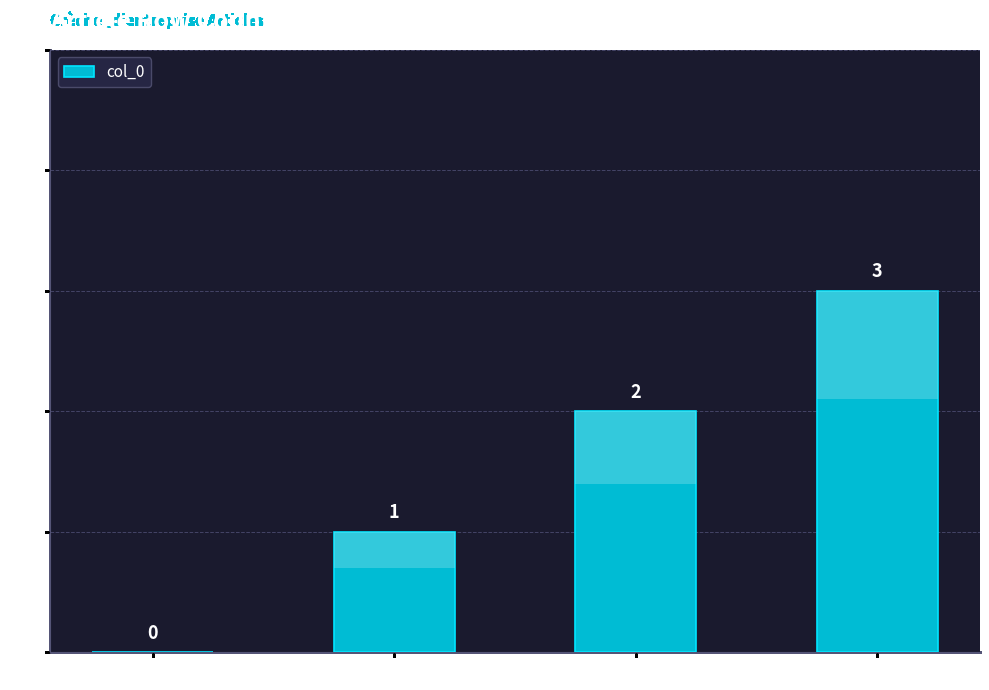

What is the sum of the values at Row 2 and Row 3?

5